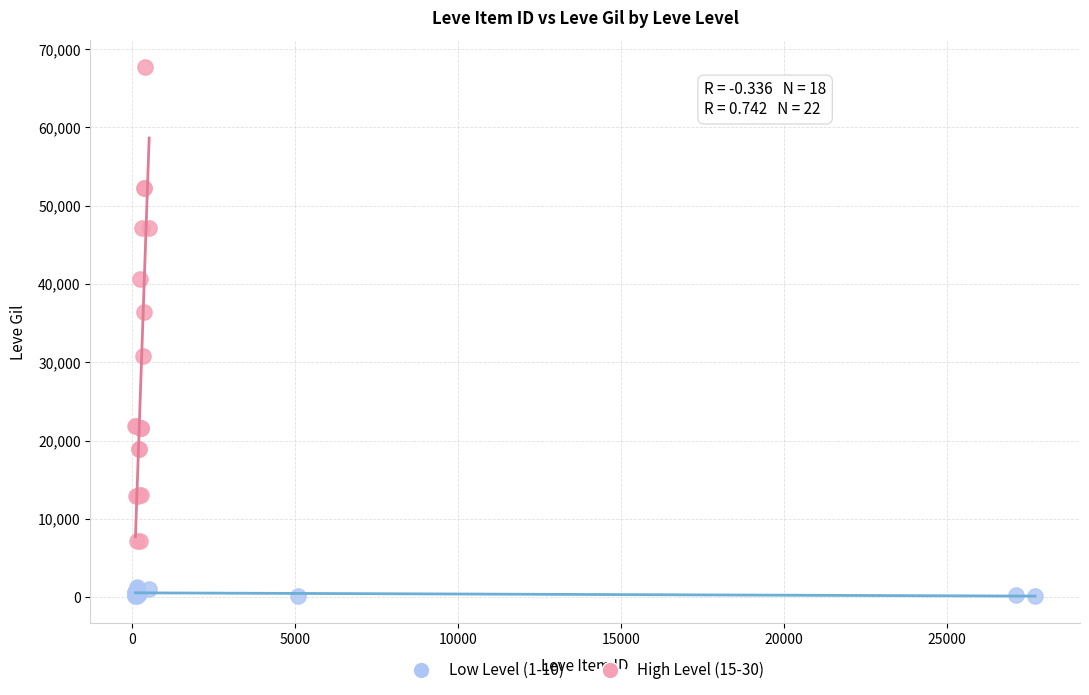

Which series contains the lowest Y value?

Low Level (1-10)